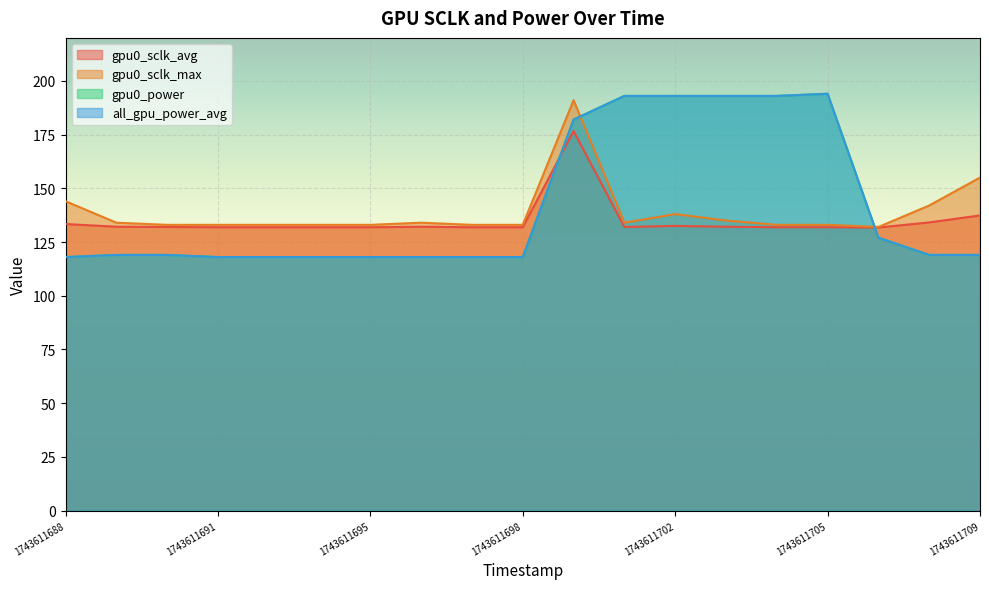

Where do gpu0_sclk_max and gpu0_power first cross each other?

1743611700 and 1743611701